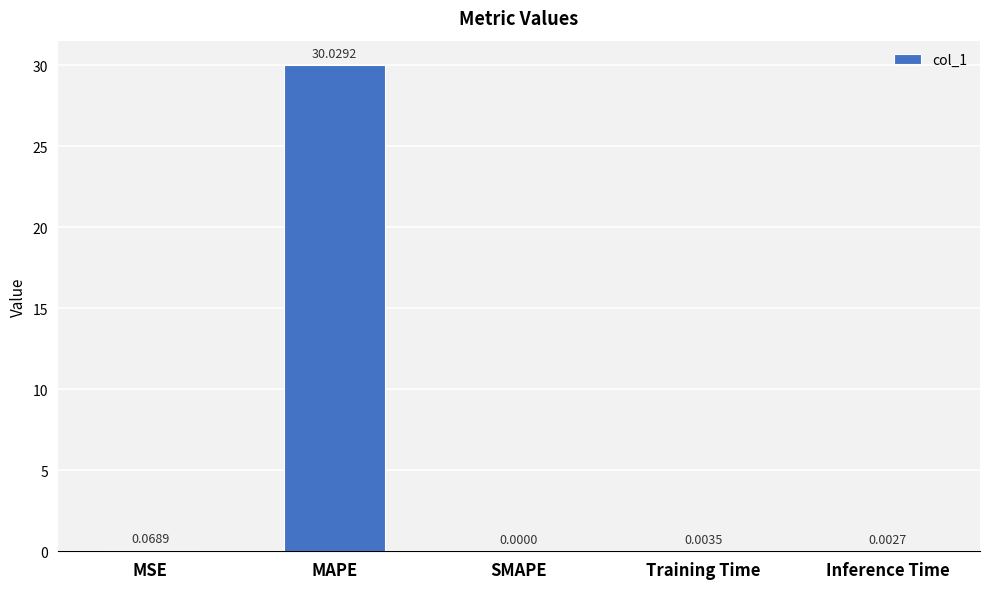

Between Inference Time and MSE, which is larger?

MSE